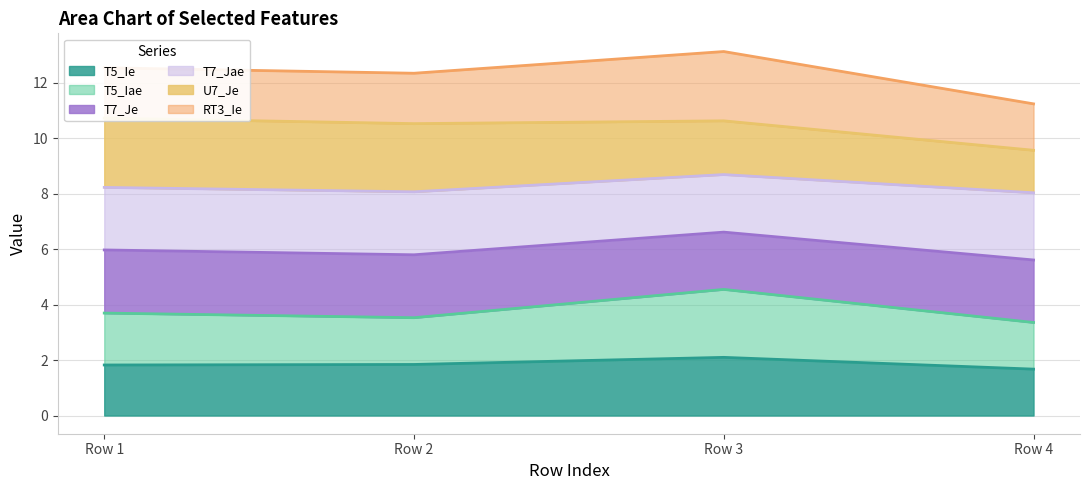

Is it true that T5_Ie equals 1.0 at Row 1?

False